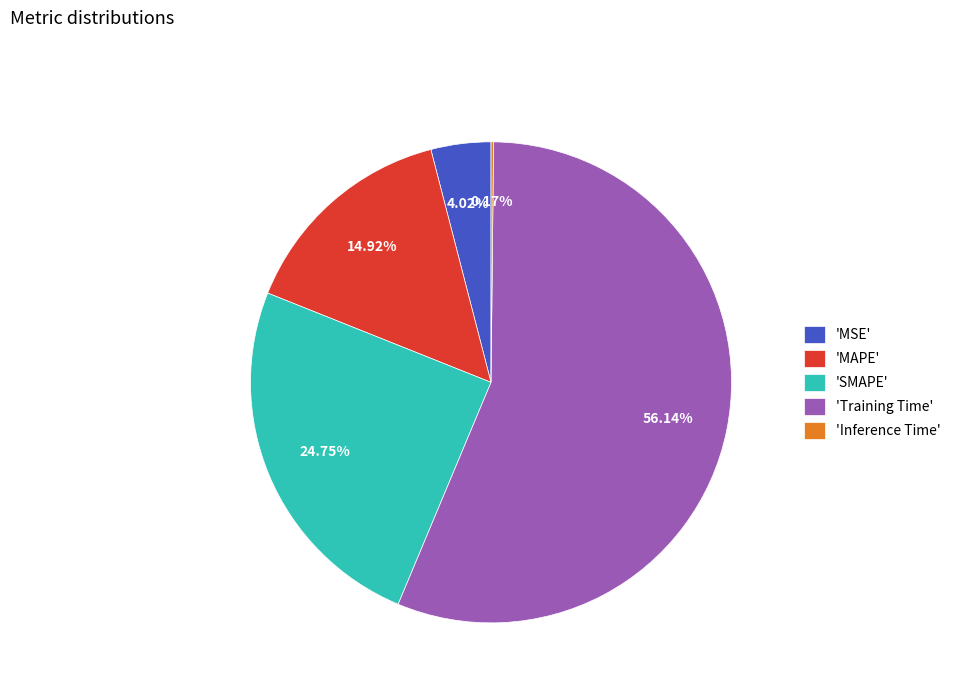

Between 'Training Time' and 'MSE', which is larger?

'Training Time'